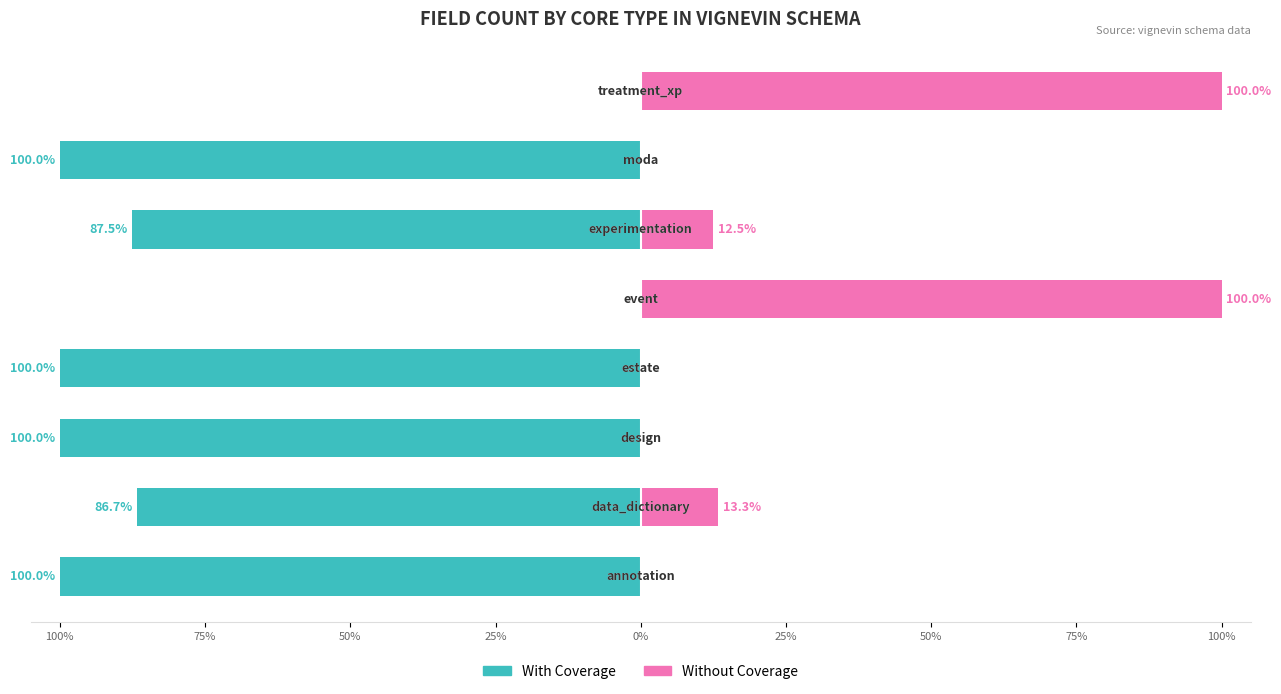

Reading left to right, extract all data points from this chart.

With Coverage: -100.0	-86.7	-100.0	-100.0	0.0	-87.5	-100.0	0.0
Without Coverage: 0.0	13.3	0.0	0.0	100.0	12.5	0.0	100.0